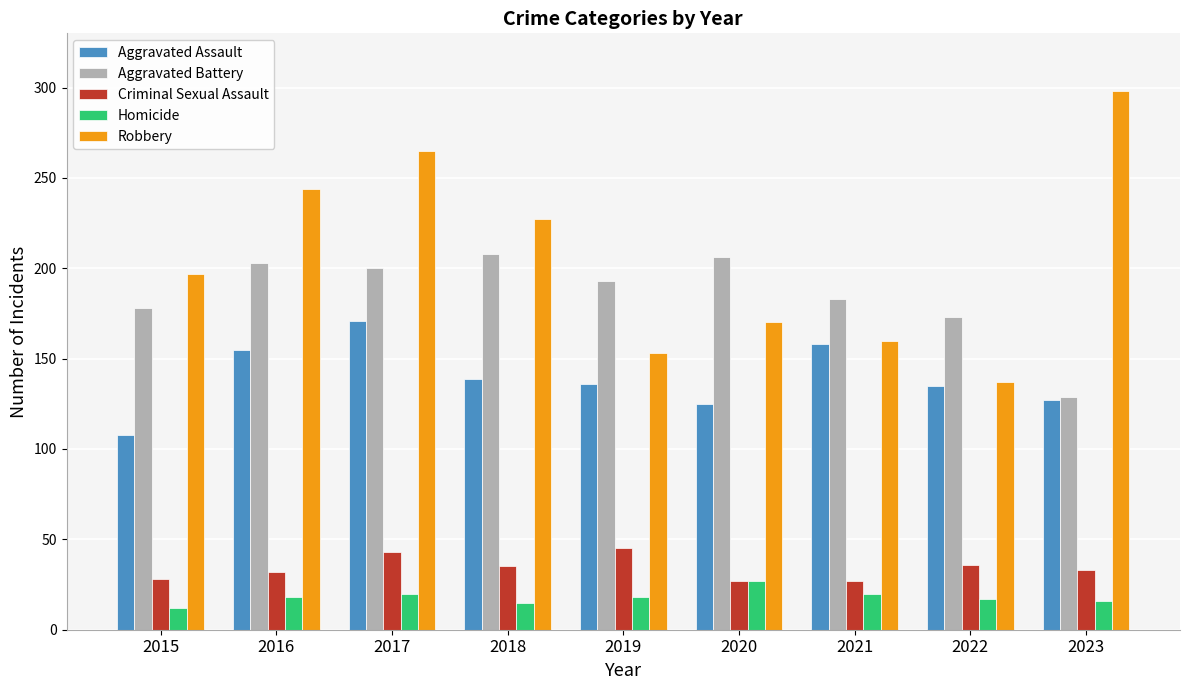

Is the value of Robbery at 2022 greater than the value of Homicide at 2016?

Yes